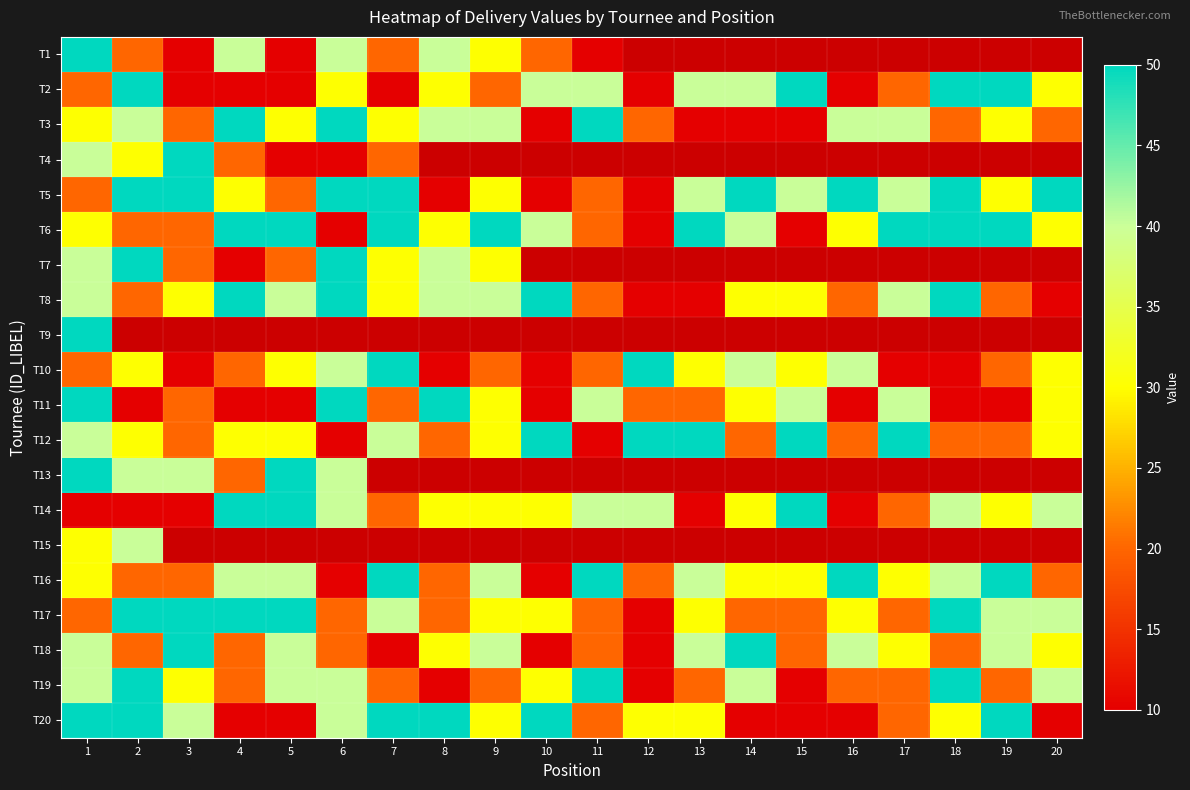

At which label does T6 reach its minimum?

6